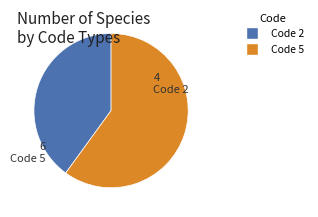

Is there a majority slice in this chart?

Yes